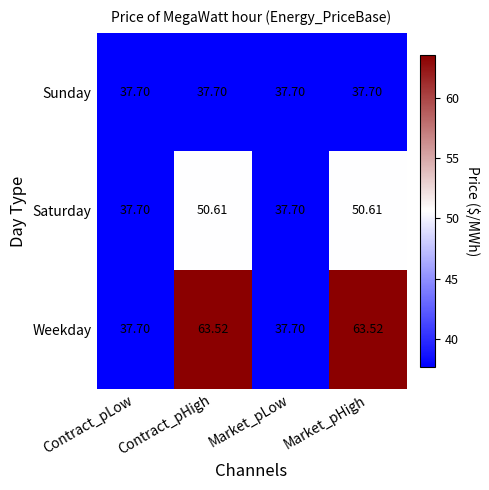

List the series in order of their peak value, highest first.

Weekday, Saturday, Sunday